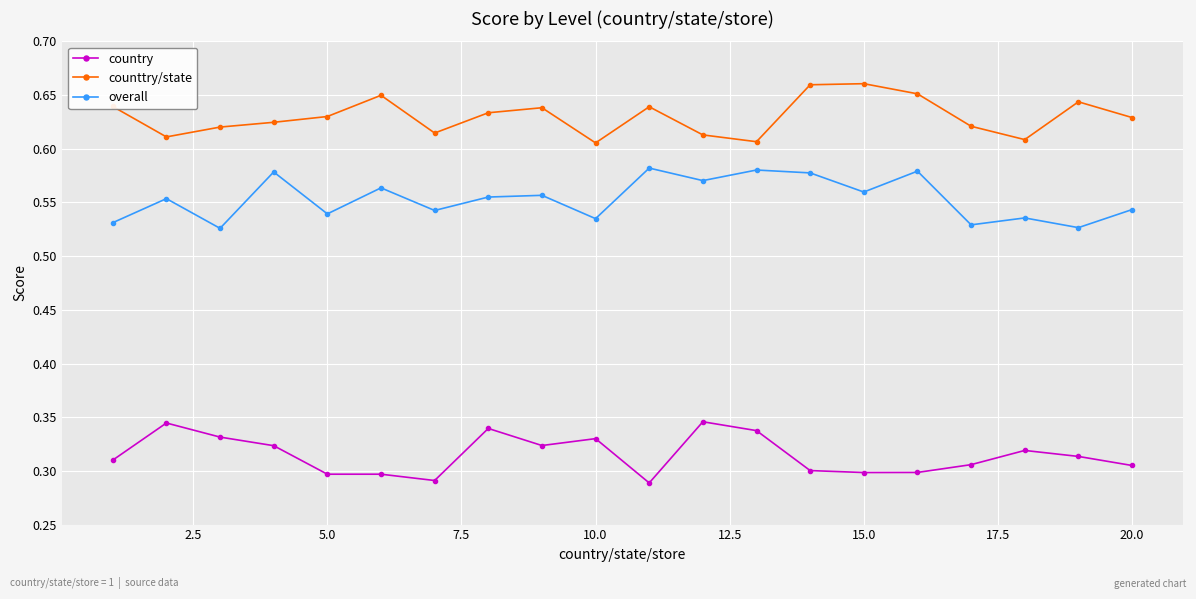

List the series in order of their overall mean, lowest first.

country, overall, counttry/state